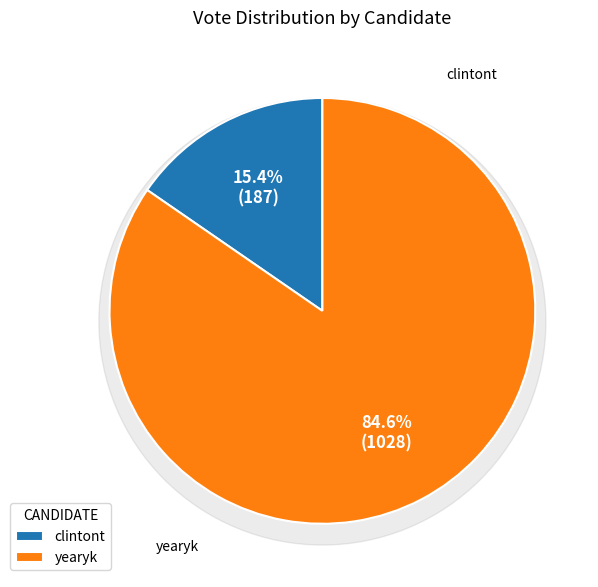

To the nearest percent, what percentage of the pie is clintont?

15%